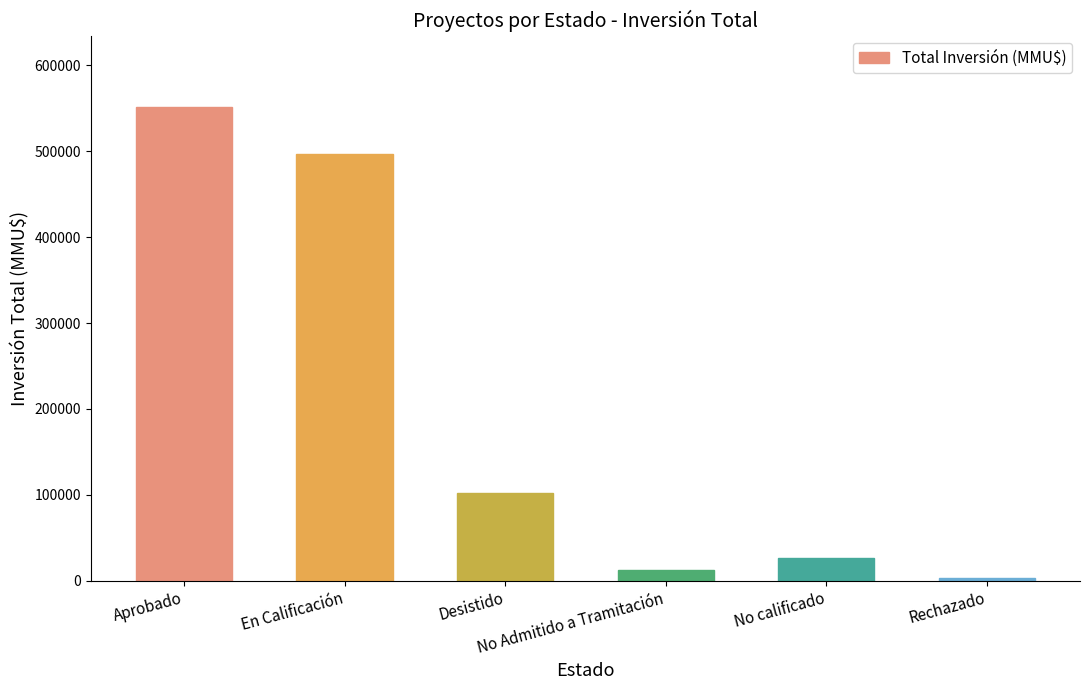

Which category has the highest value across all series?

Aprobado